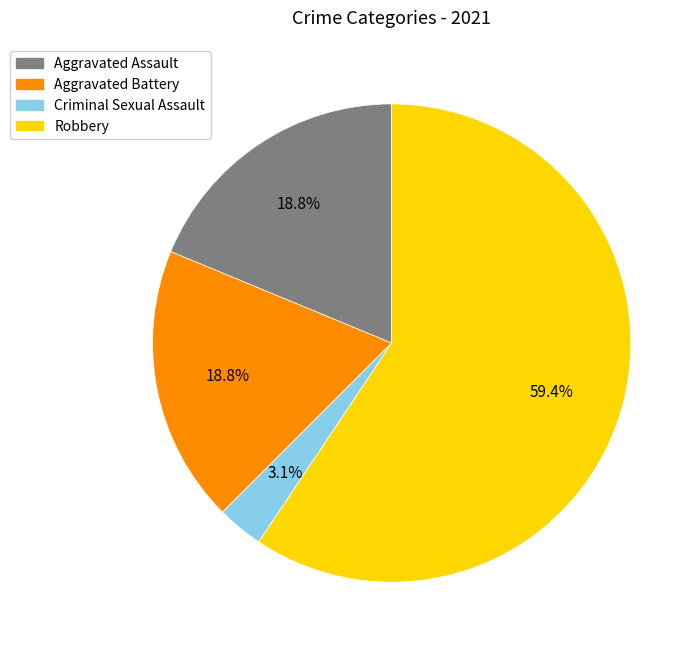

To the nearest percent, what is the average slice percentage?

25%